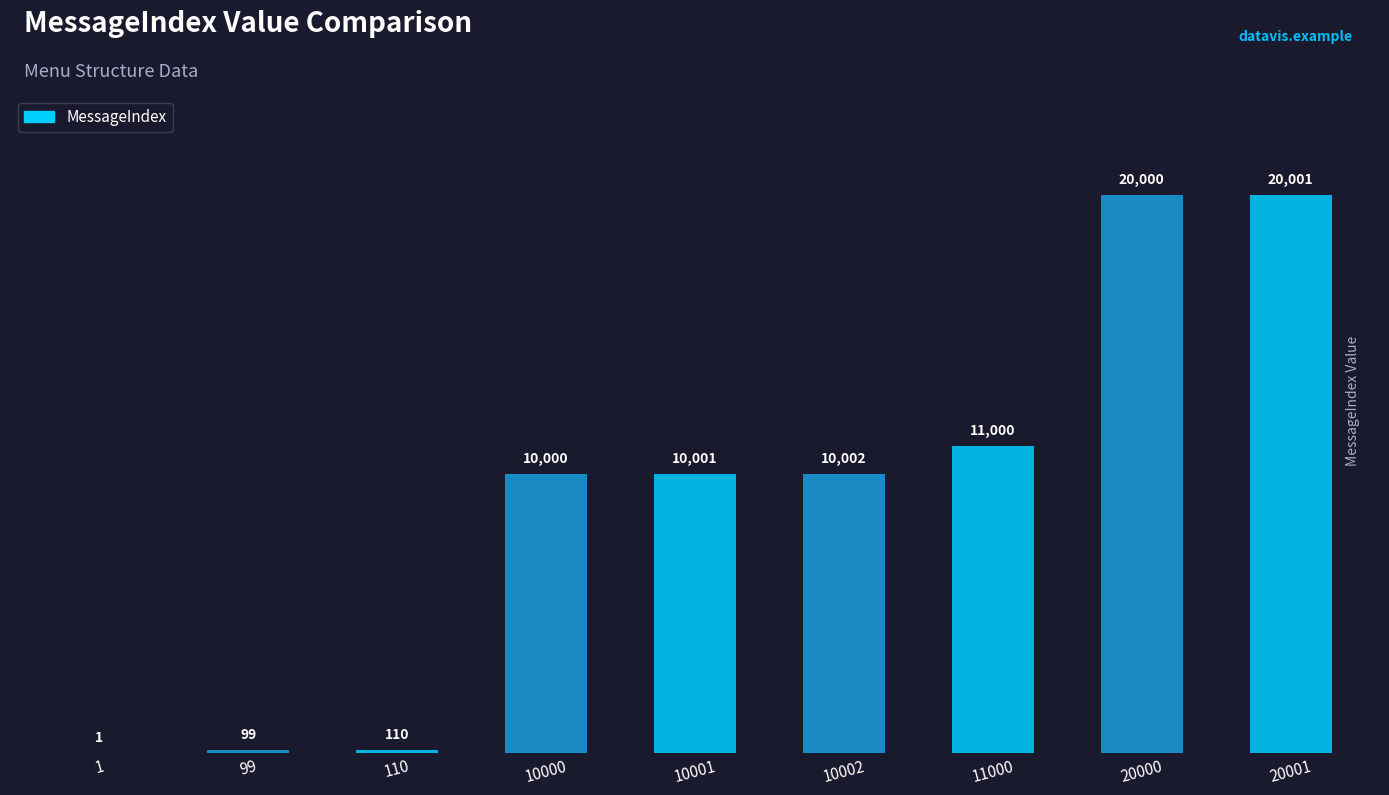

Where is the data nearest to the value 10001?

10001